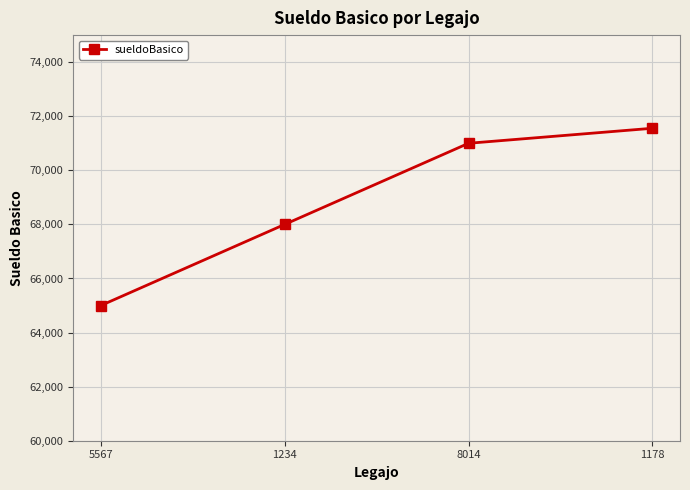

What is the change in value from 5567 to 1234?

+3000